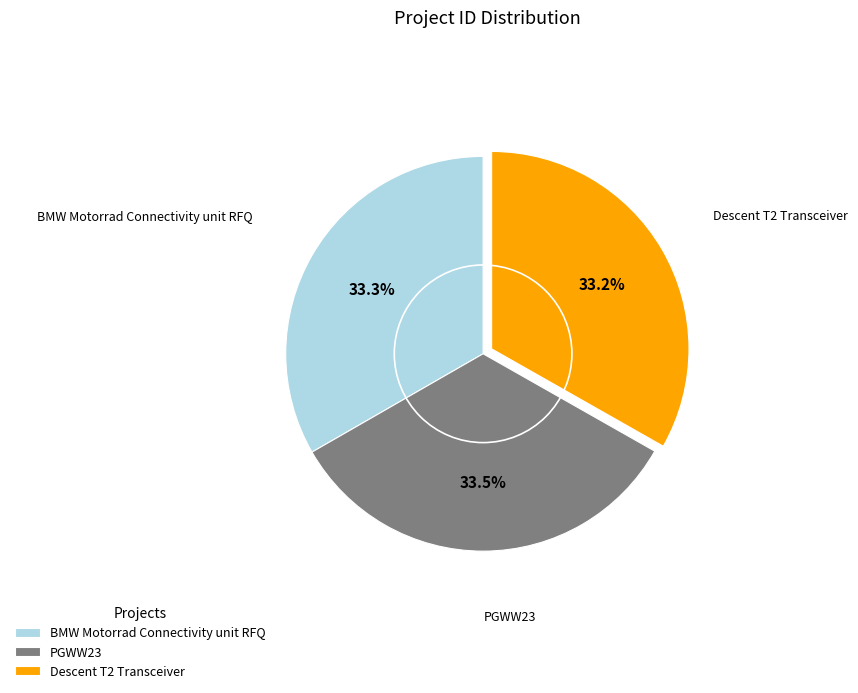

What is the ratio of the value at Descent T2 Transceiver to the value at BMW Motorrad Connectivity unit RFQ?

1.0